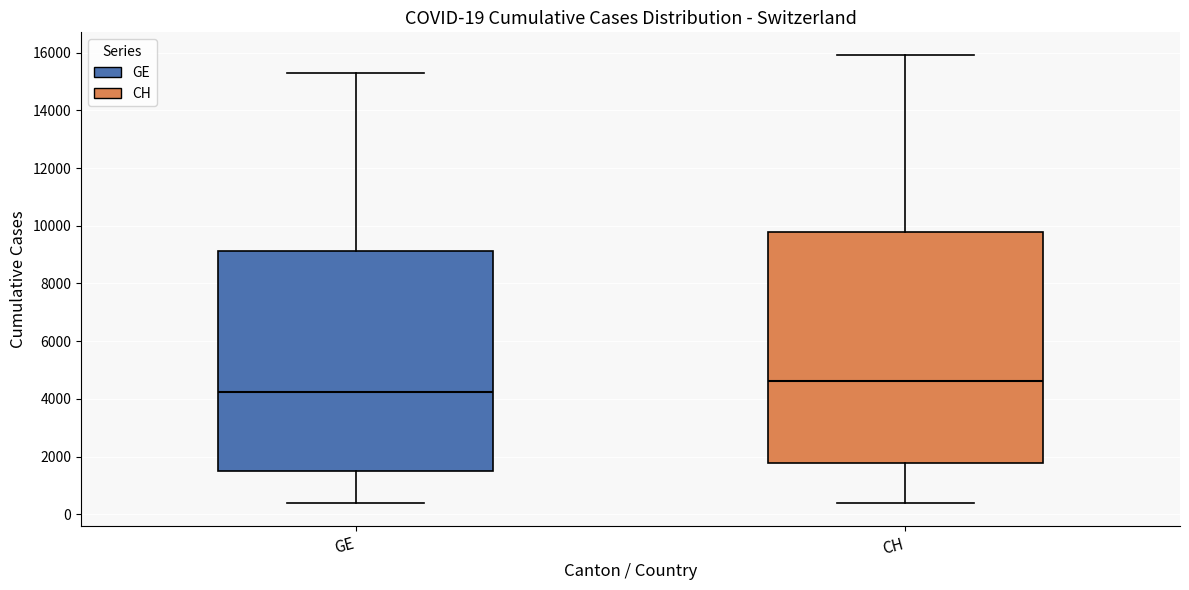

Which box is the tallest, from its lower edge to its upper edge?

CH